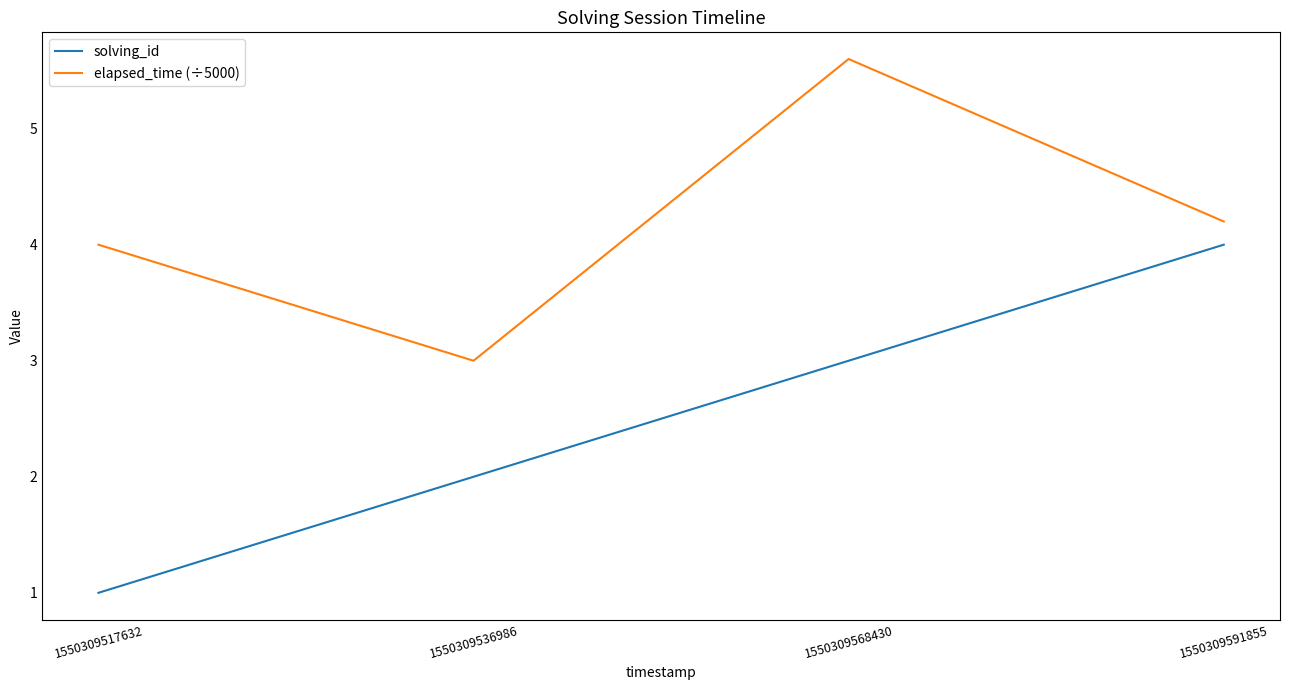

At which category is the sum across all series the highest?

1550309568430